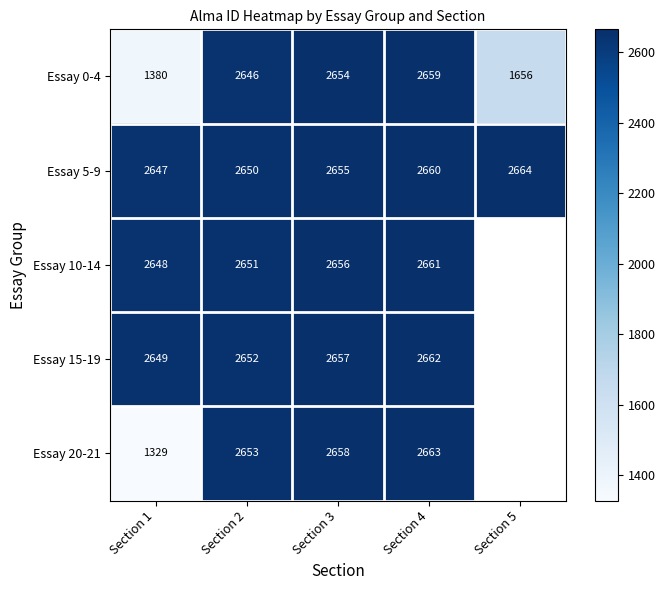

What is the total value across all series at Section 3?

13280